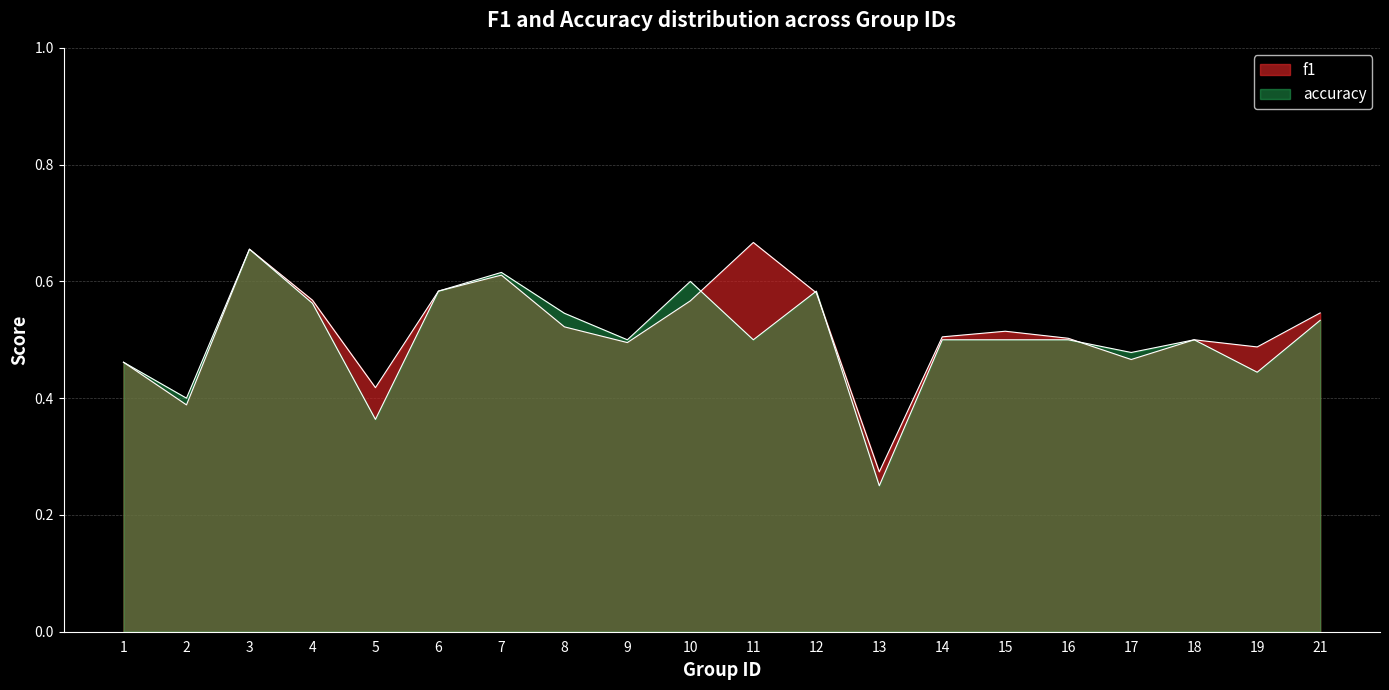

What is the sum of all accuracy values?

10.1